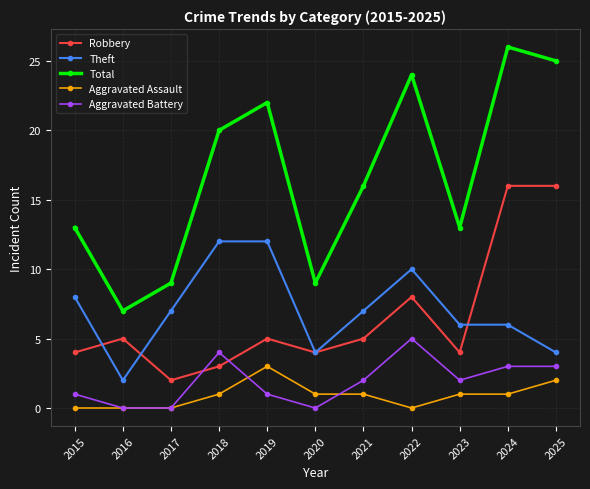

At 2021, list the series in order from largest to smallest.

Total, Theft, Robbery, Aggravated Battery, Aggravated Assault